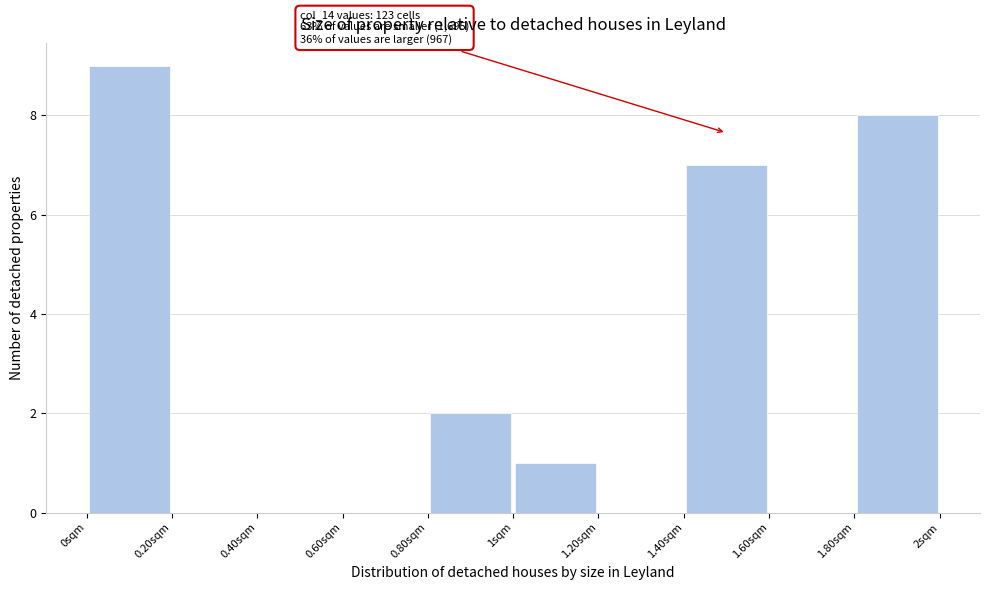

Which range on the x-axis has the tallest bar?

0.0 to 0.2